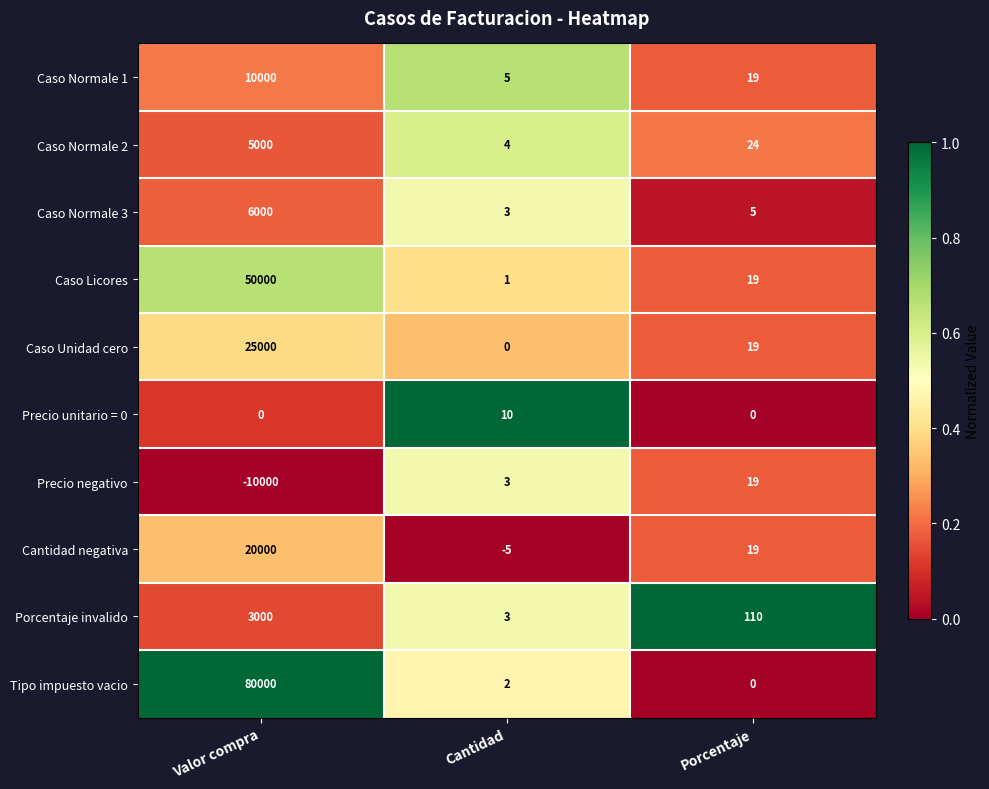

The value of Tipo impuesto vacio at Valor compra is 53283. True or false?

False